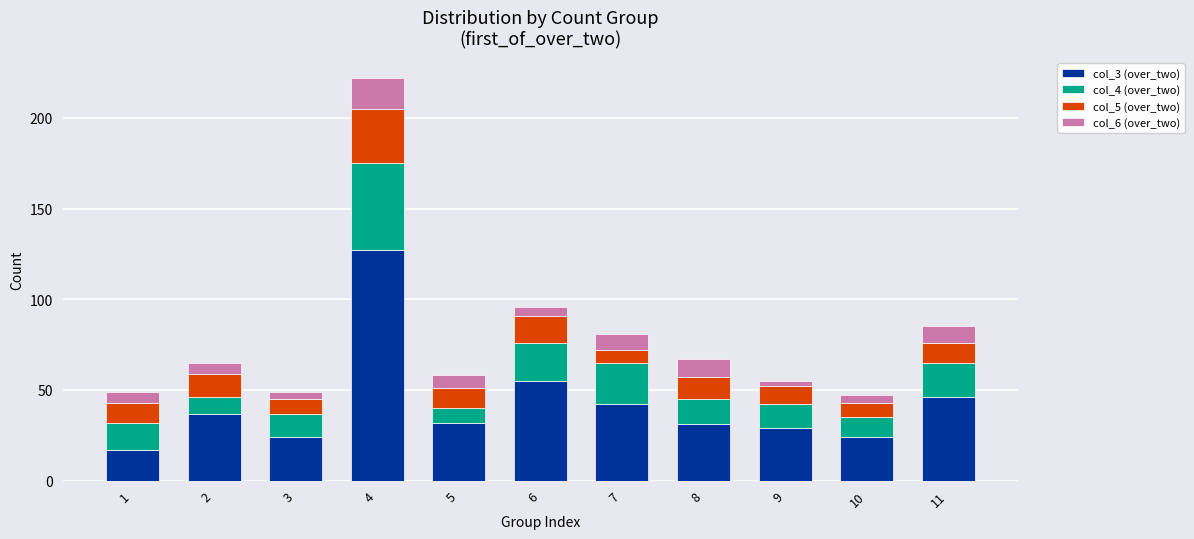

At which category is the sum across all series the highest?

4